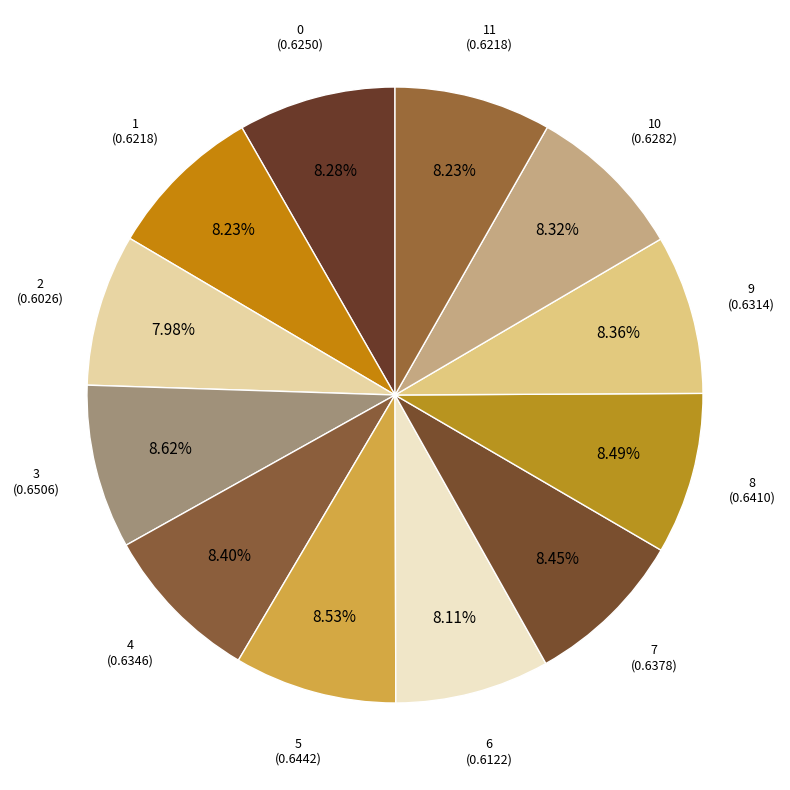

Does any single category account for the majority?

No